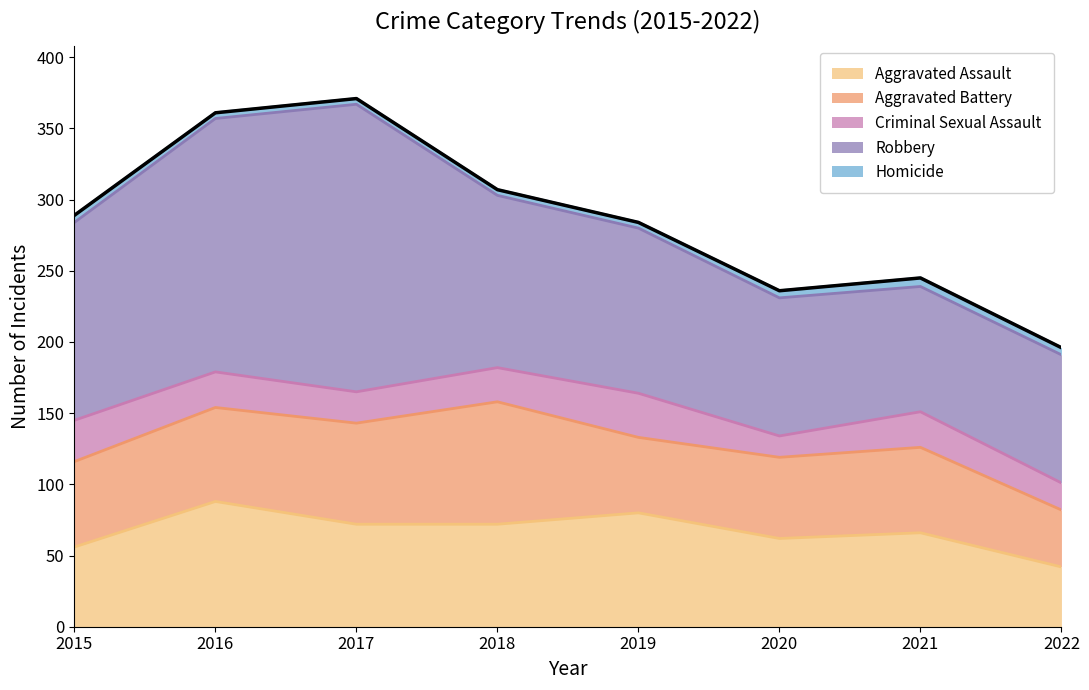

What value does the Aggravated Battery series have at 2018?

86